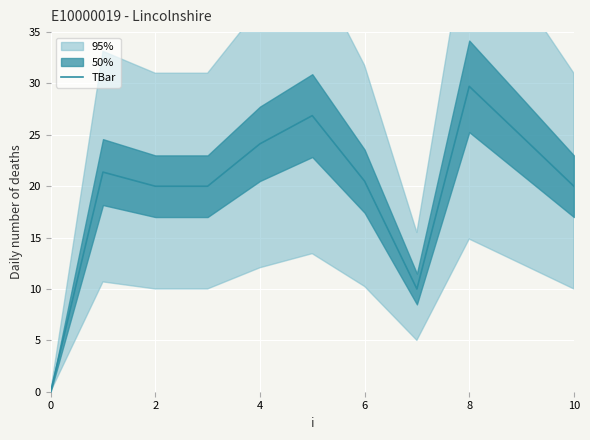

Reading left to right, extract all data points from this chart.

0.0	21.4	20.0	20.0	24.1	26.9	20.5	10.0	29.7	24.9	20.0